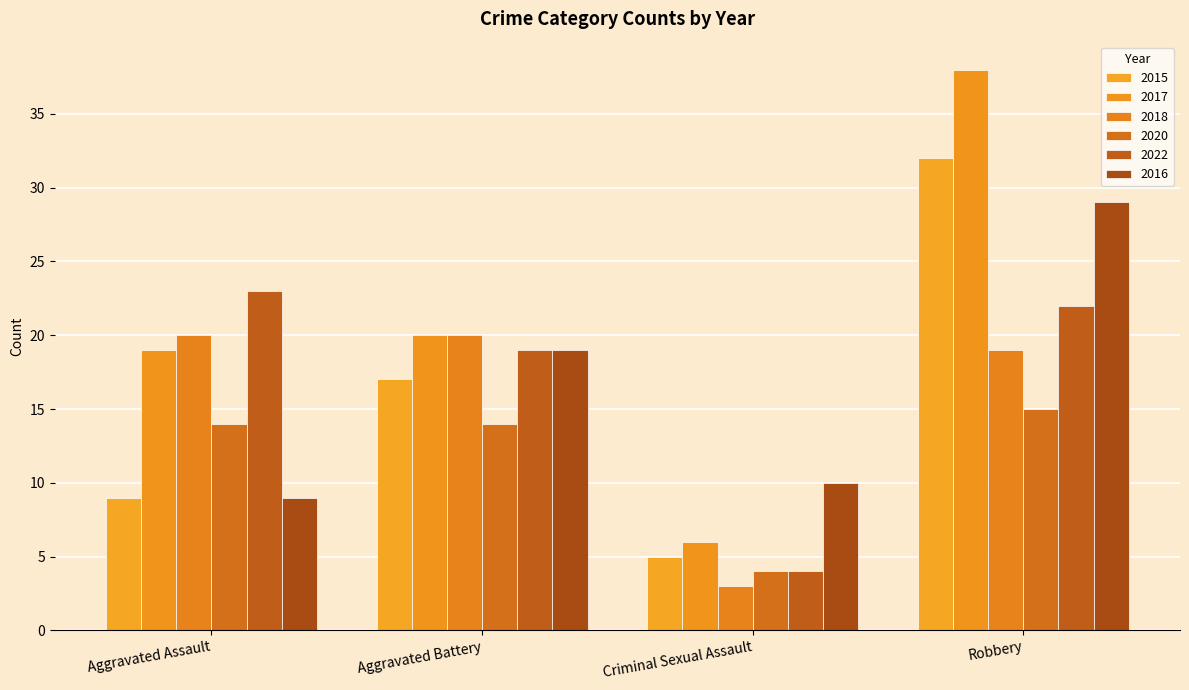

What is the maximum value shown in the chart?

38